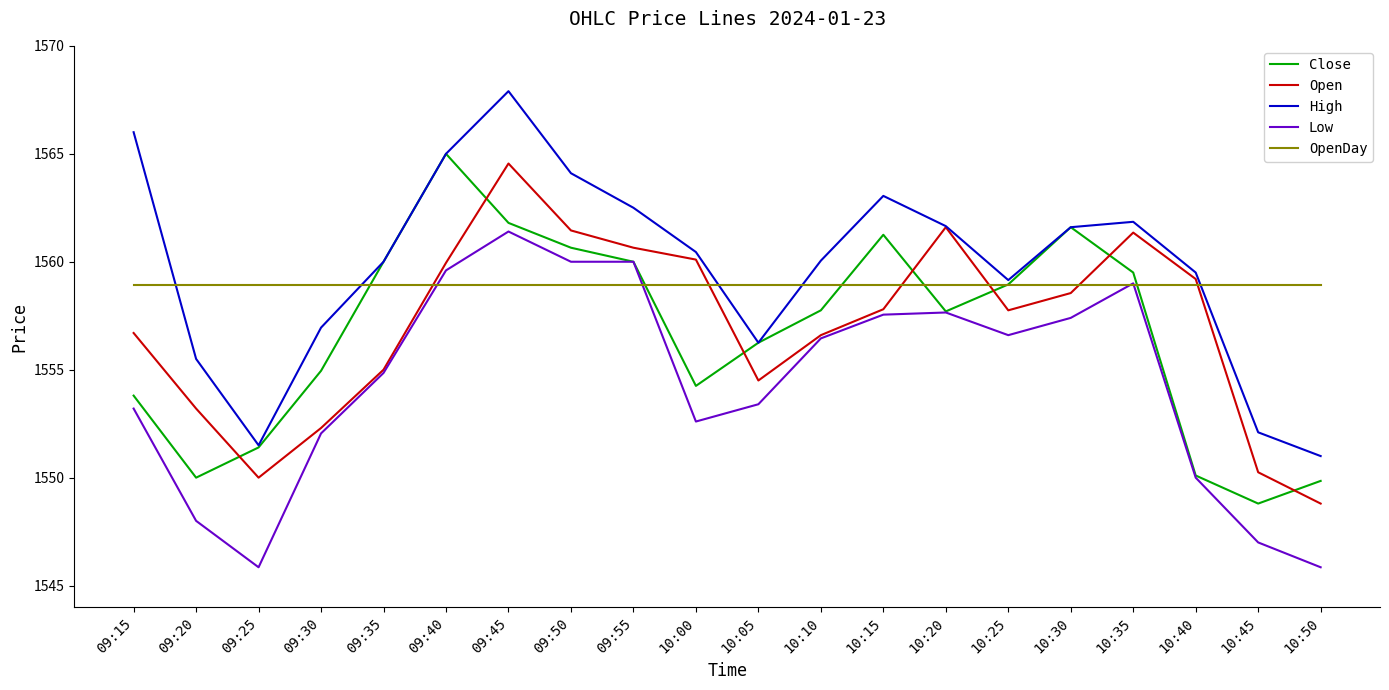

True or false: High and Low intersect in this chart.

False